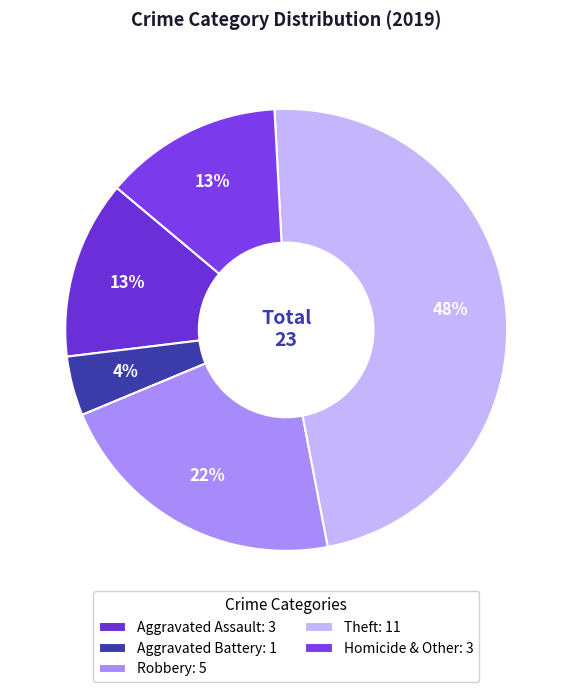

To the nearest percent, what is the combined percentage of Homicide & Other and Aggravated Battery?

17%